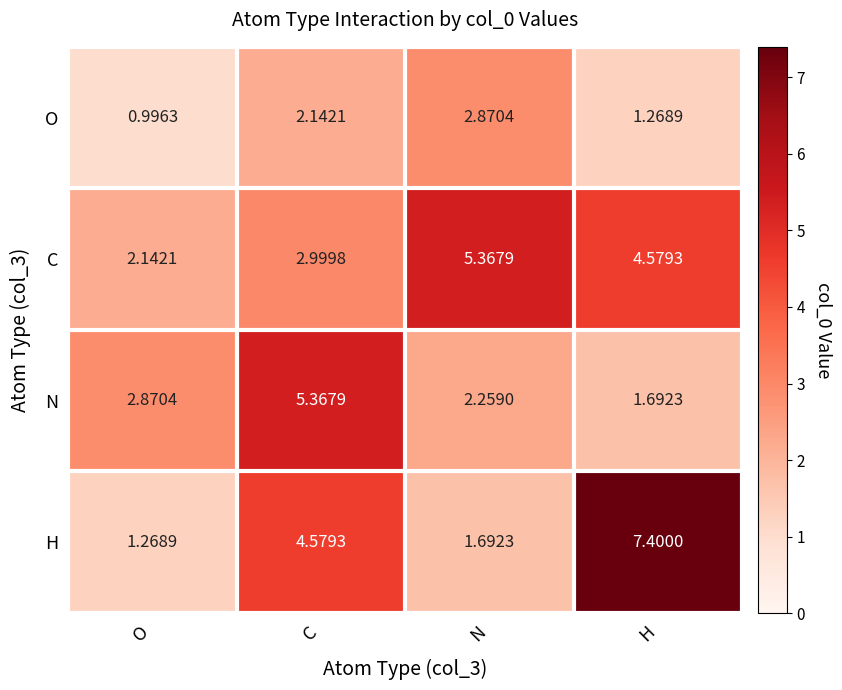

At which label does H reach its minimum?

O